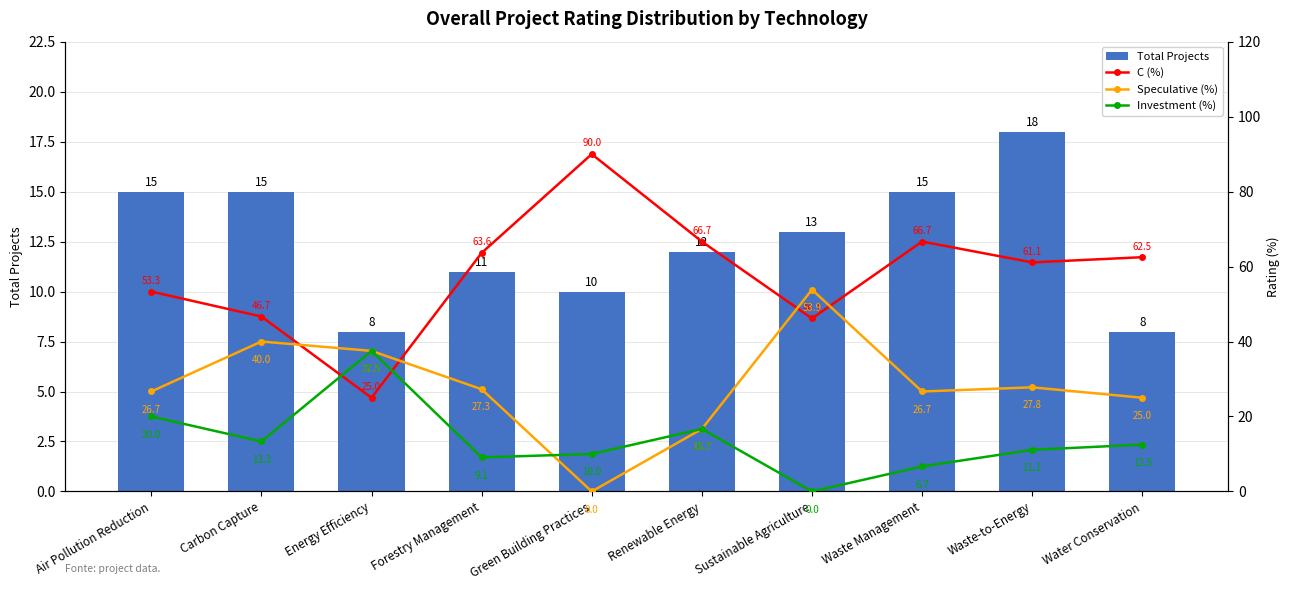

How many groups of bars are there?

10